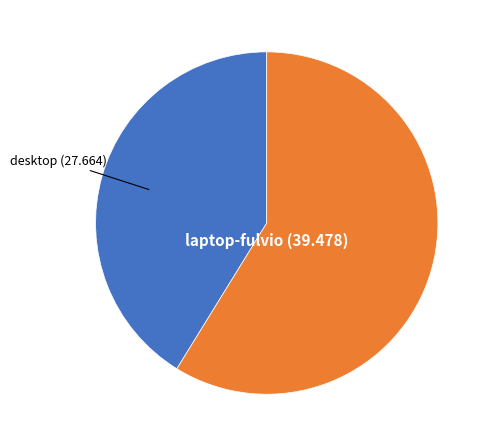

What is the largest slice in the pie chart?

laptop-fulvio